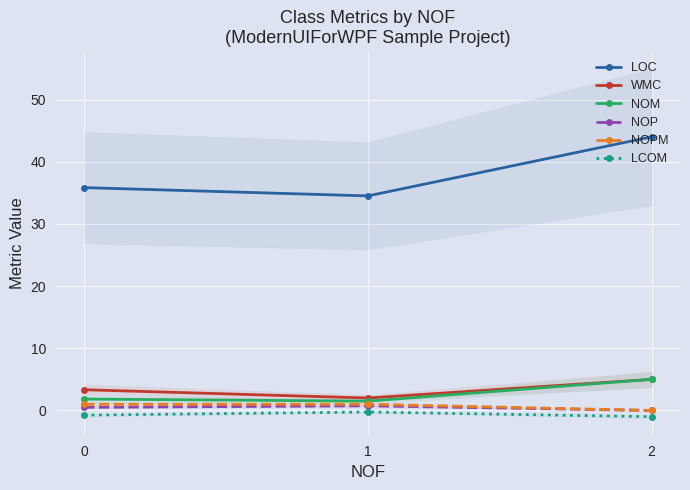

List the series in order of their peak value, lowest first.

LCOM, NOP, NOPM, WMC, NOM, LOC